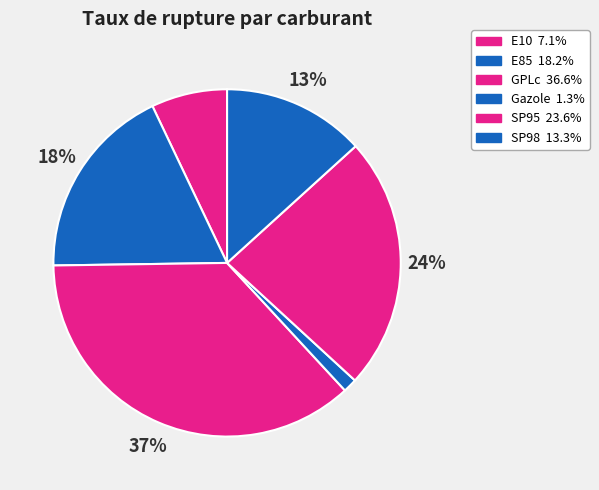

Approximately how many times larger is the value at SP98 compared to E85?

0.7